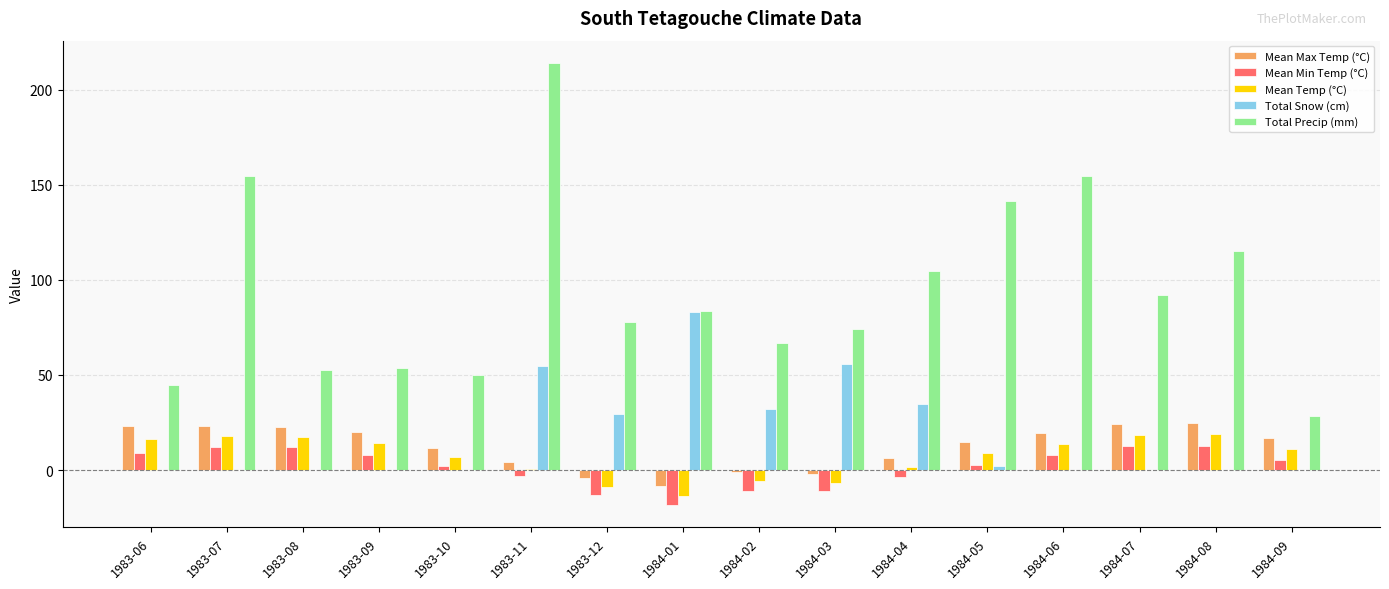

What is the sum of all Total Snow (cm) values?

291.0